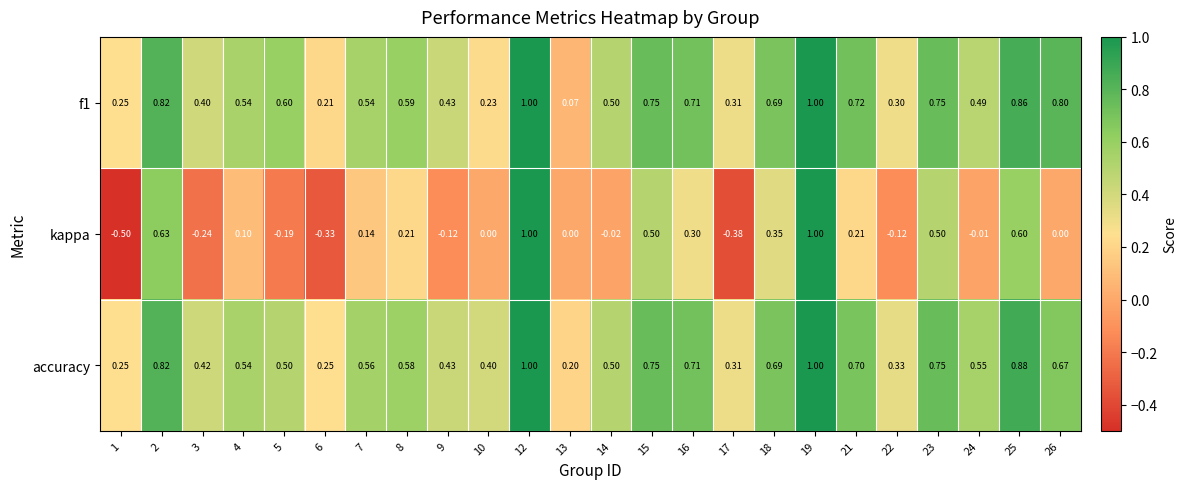

Is the value of accuracy at 14 greater than the value of kappa at 17?

Yes